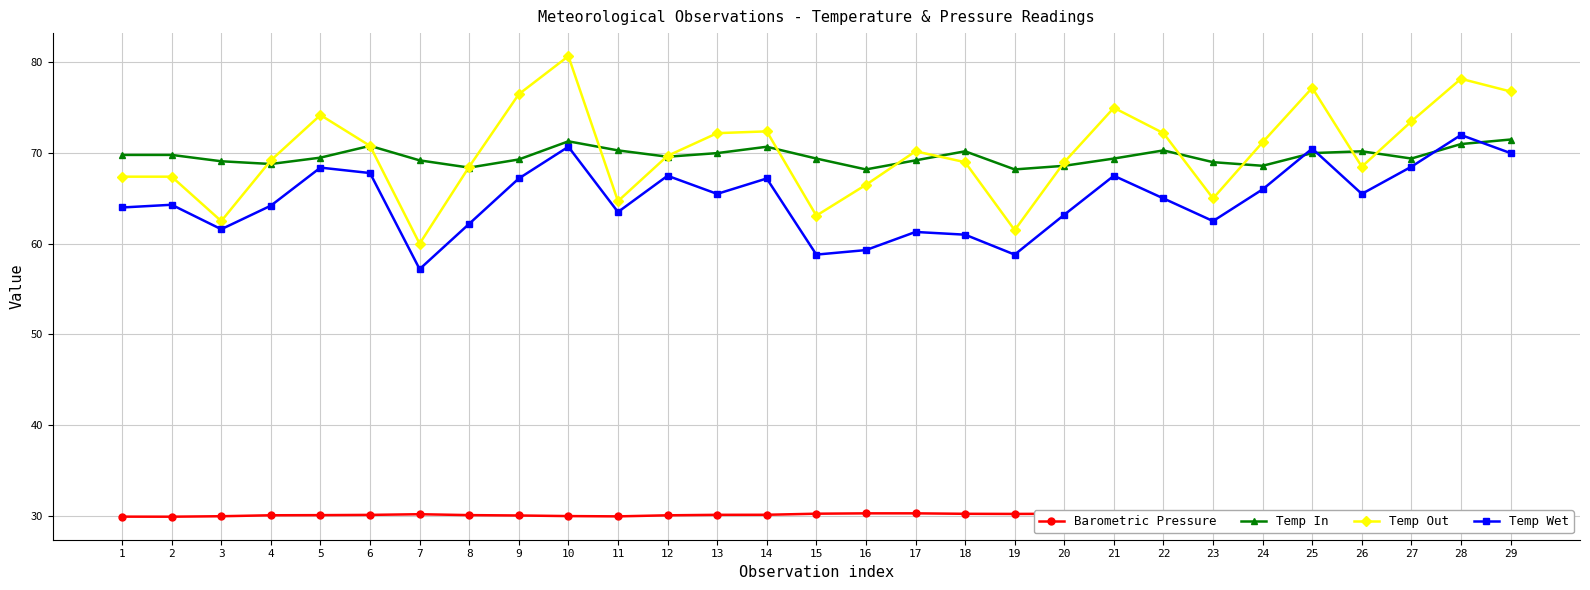

True or false: Barometric Pressure and Temp Out cross at least once.

False